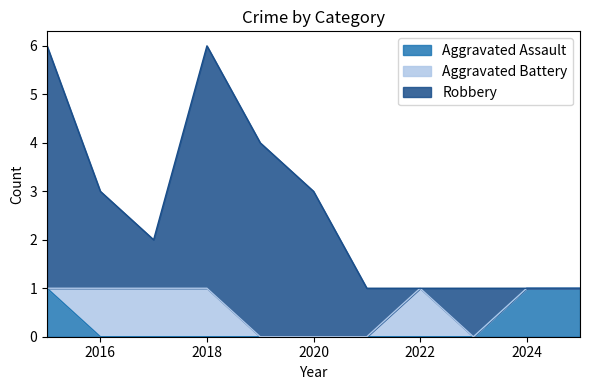

How many Robbery values are between 0 and 4?

9